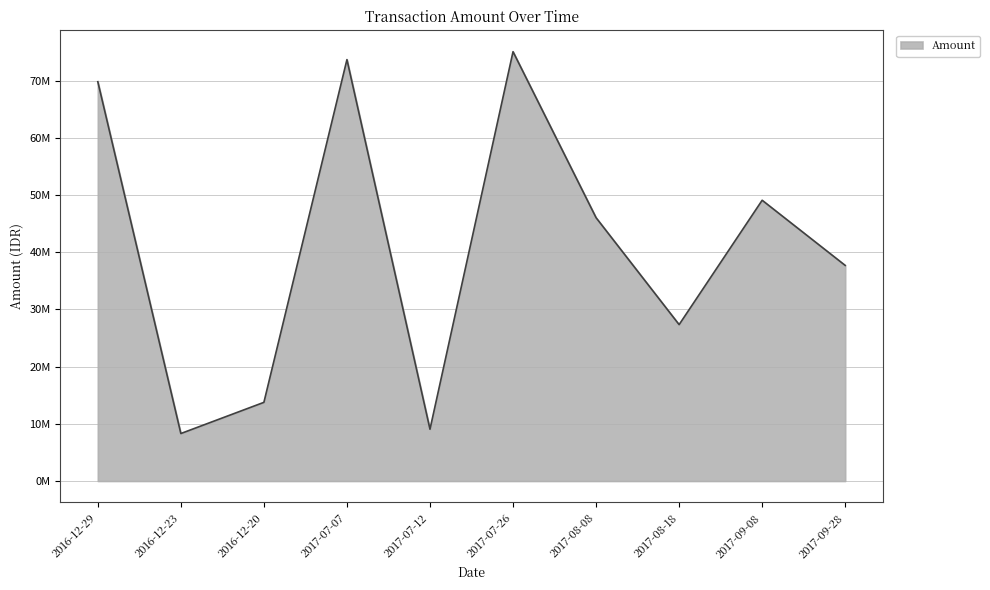

Where is the first local maximum?

2017-07-07